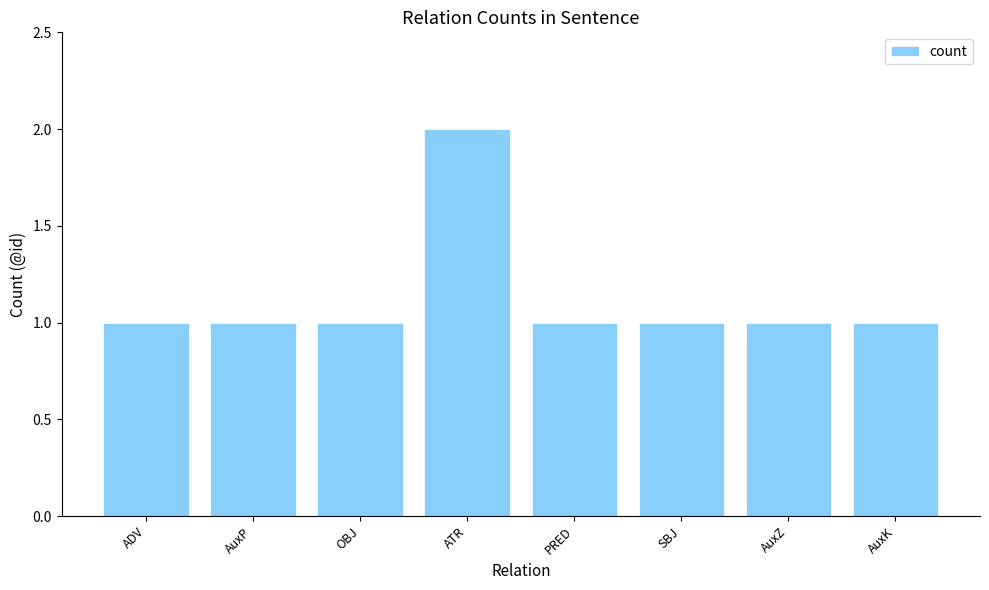

What is the value of the 3rd bar from the left?

1